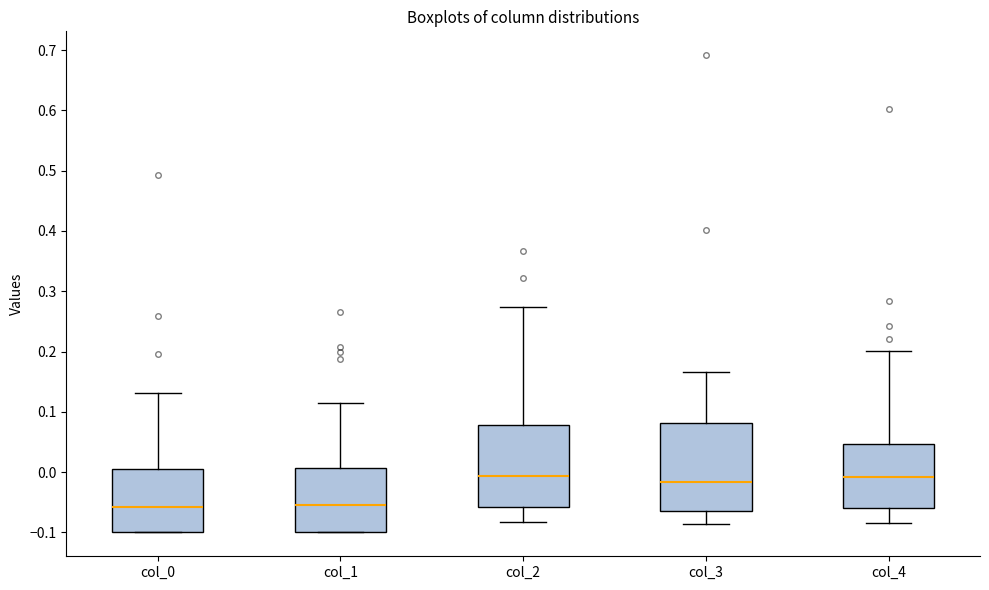

Where is the upper edge of the box for col_0 on the y-axis? The values are not printed on the chart, so give them approximately, as read against the axis.

0.01